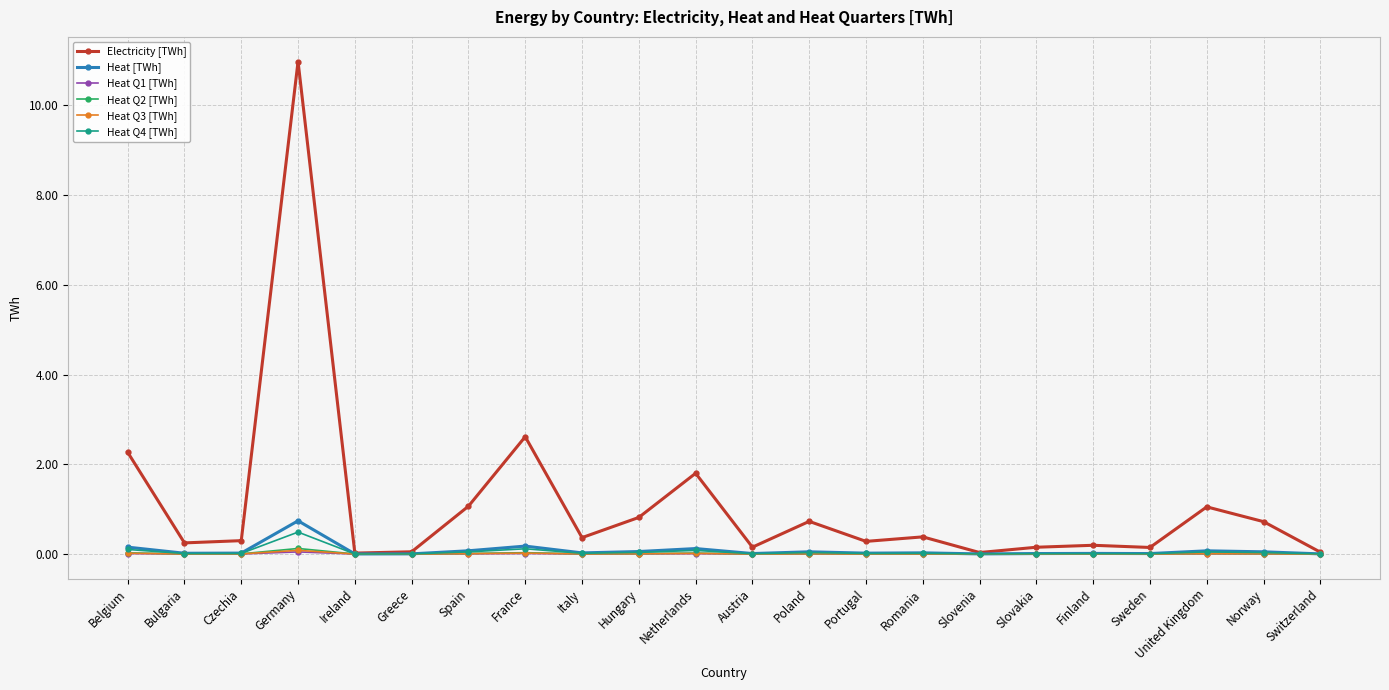

True or false: Heat [TWh] has a value of 0.0 at Sweden.

True